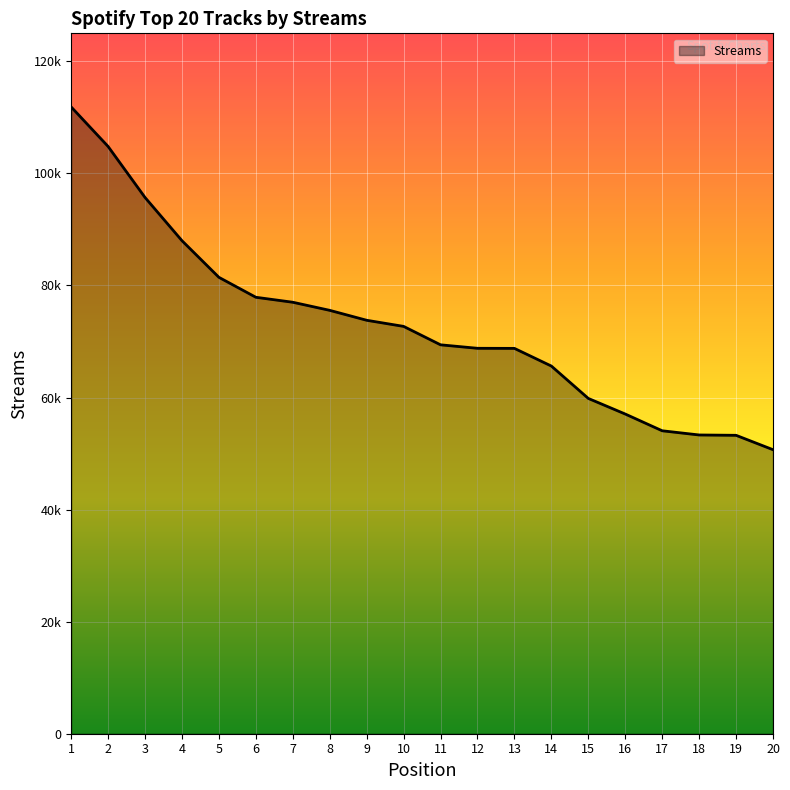

Does the chart have visible grid lines?

Yes